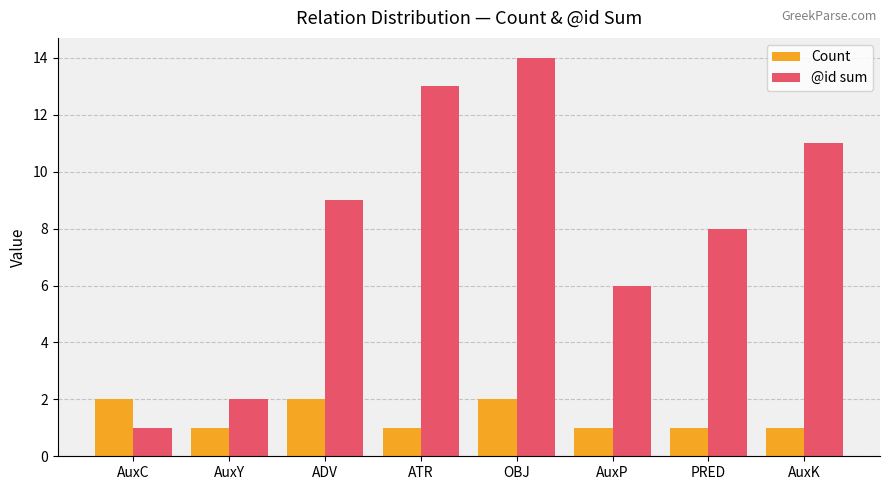

What is the label of the 6th bar from the right?

ADV